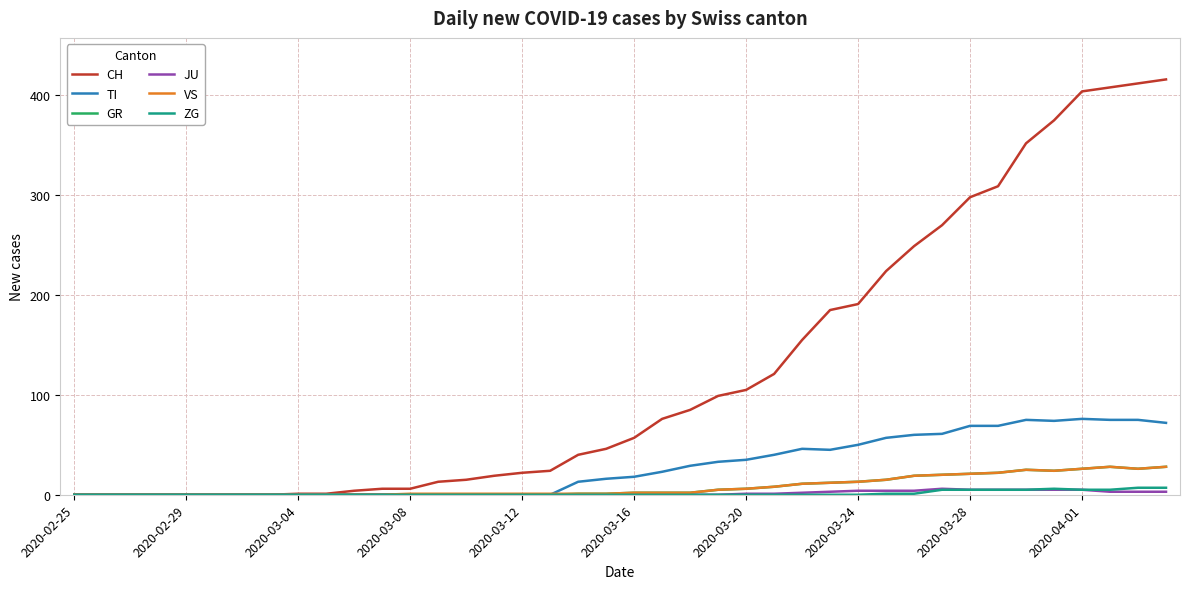

Which series has the widest spread of values?

CH